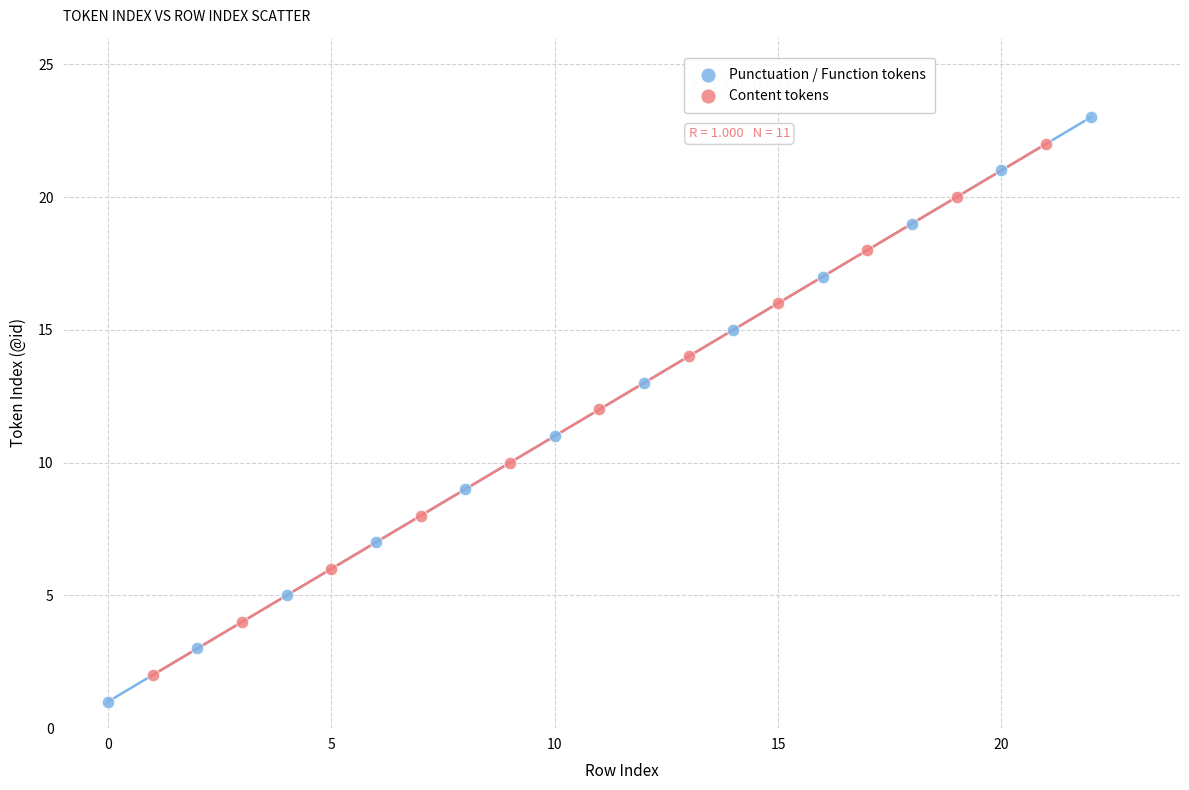

What are all the series names shown in the legend?

Punctuation / Function tokens, Content tokens